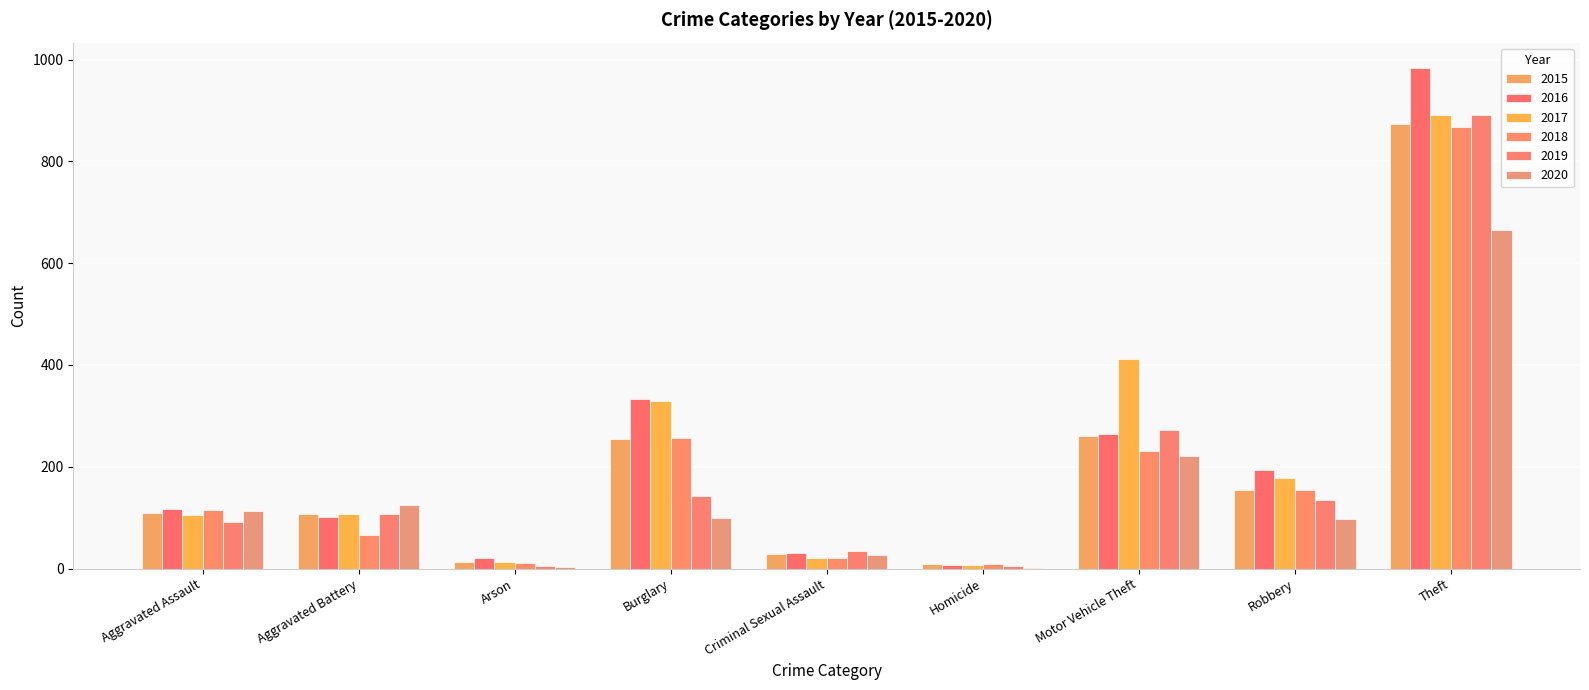

What is the total value across all series at Arson?

68